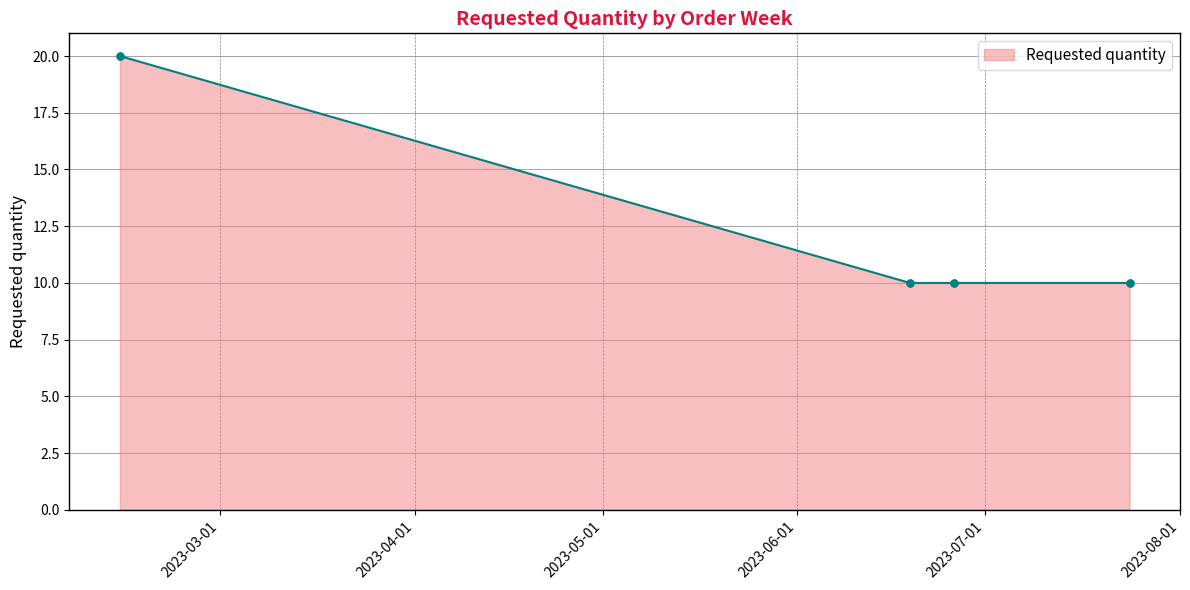

What is the maximum value shown in the chart?

20